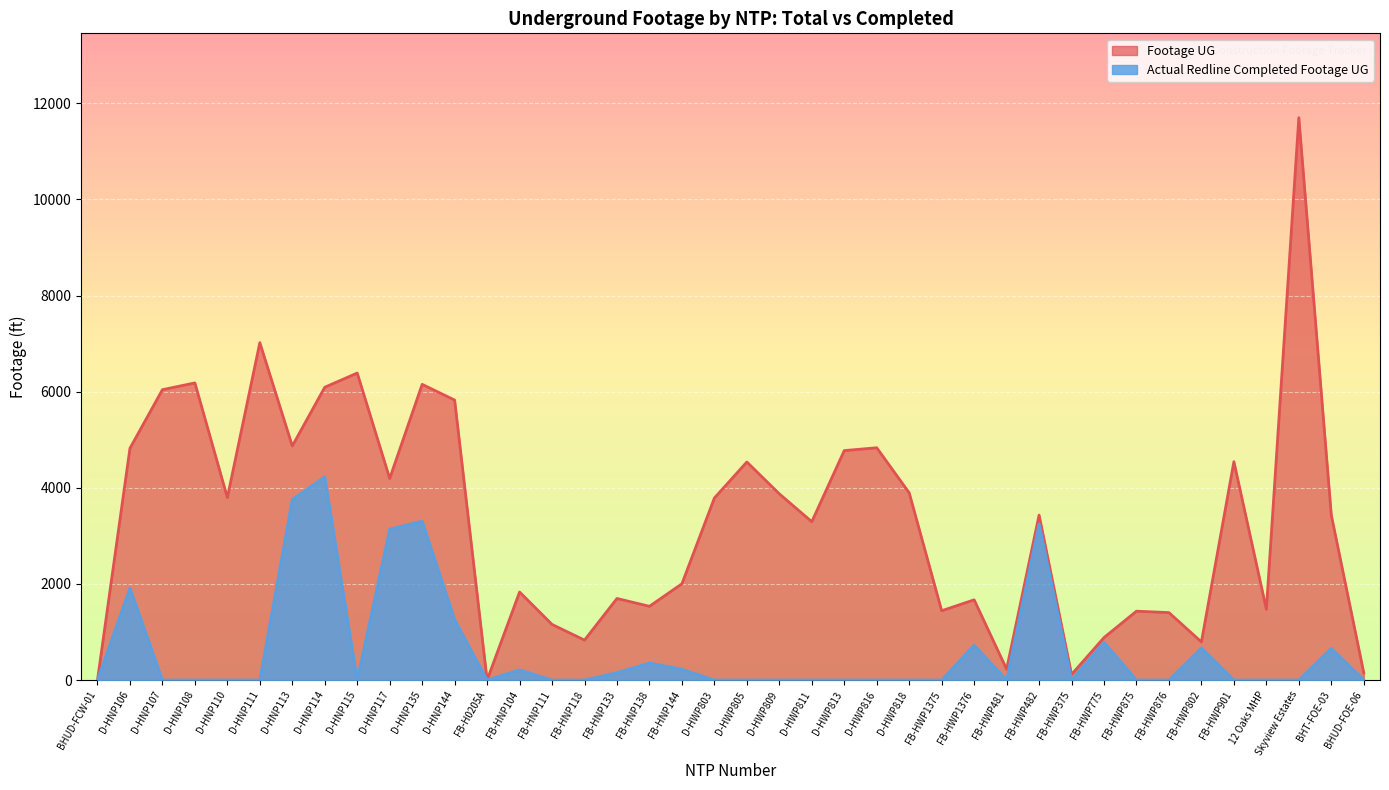

At how many categories does at least one series exceed 3247?

22